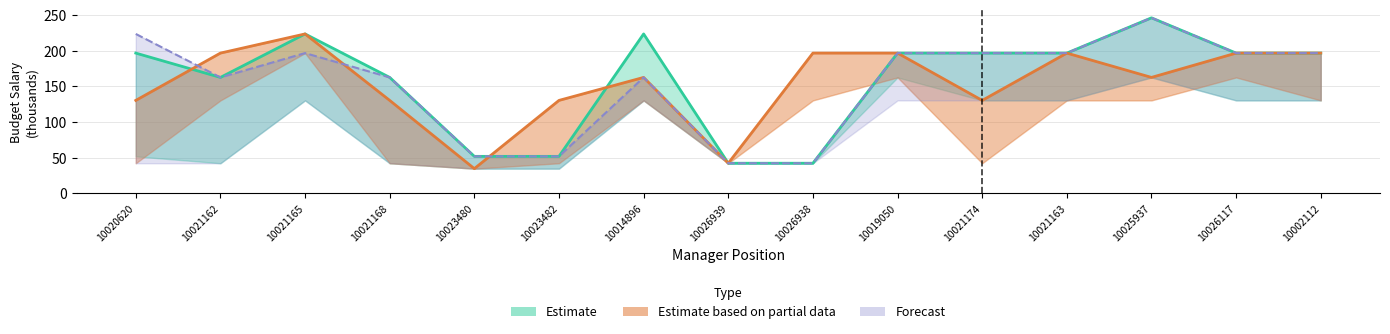

Which series has the largest total across all categories?

Estimate